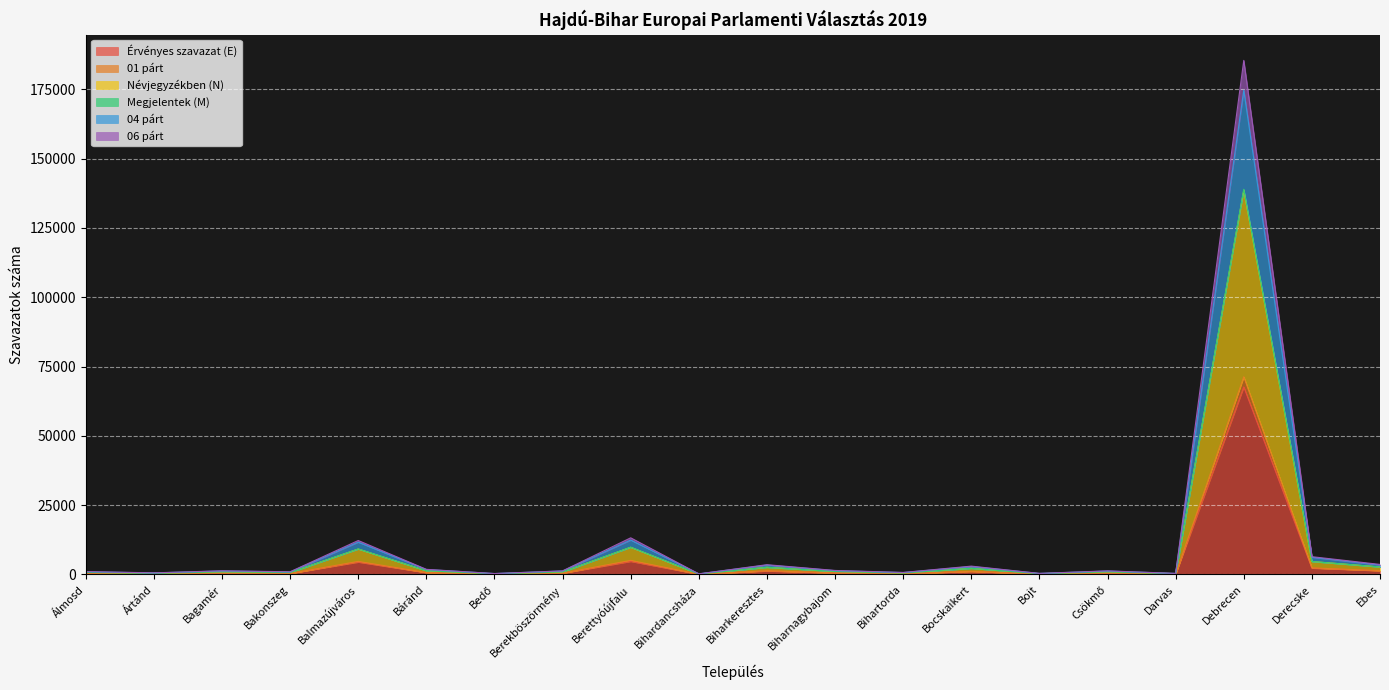

Reading right to left, transcribe all the data shown in this chart.

Érvényes szavazat (E): Ebes=1330	Derecske=2296	Debrecen=67673	Darvas=140	Csökmő=468	Bojt=139	Bocskaikert=1098	Bihartorda=262	Biharnagybajom=532	Biharkeresztes=1249	Bihardancsháza=85	Berettyóújfalu=4741	Berekböszörmény=453	Bedő=117	Báránd=661	Balmazújváros=4479	Bakonszeg=352	Bagamér=470	Ártánd=206	Álmosd=373
01 párt: Ebes=1398	Derecske=2386	Debrecen=71325	Darvas=155	Csökmő=497	Bojt=146	Bocskaikert=1138	Bihartorda=277	Biharnagybajom=564	Biharkeresztes=1362	Bihardancsháza=87	Berettyóújfalu=5105	Berekböszörmény=480	Bedő=119	Báránd=698	Balmazújváros=4731	Bakonszeg=364	Bagamér=494	Ártánd=214	Álmosd=390
Névjegyzékben (N): Ebes=2722	Derecske=4674	Debrecen=138647	Darvas=295	Csökmő=963	Bojt=284	Bocskaikert=2234	Bihartorda=536	Biharnagybajom=1092	Biharkeresztes=2599	Bihardancsháza=168	Berettyóújfalu=9815	Berekböszörmény=930	Bedő=232	Báránd=1356	Balmazújváros=9178	Bakonszeg=713	Bagamér=958	Ártánd=417	Álmosd=761
Megjelentek (M): Ebes=2728	Derecske=4682	Debrecen=138954	Darvas=295	Csökmő=965	Bojt=285	Bocskaikert=2236	Bihartorda=539	Biharnagybajom=1096	Biharkeresztes=2611	Bihardancsháza=172	Berettyóújfalu=9844	Berekböszörmény=933	Bedő=236	Báránd=1359	Balmazújváros=9209	Bakonszeg=716	Bagamér=964	Ártánd=420	Álmosd=763
04 párt: Ebes=3428	Derecske=6216	Debrecen=174713	Darvas=368	Csökmő=1241	Bojt=380	Bocskaikert=2860	Bihartorda=692	Biharnagybajom=1379	Biharkeresztes=3394	Bihardancsháza=225	Berettyóújfalu=12425	Berekböszörmény=1261	Bedő=335	Báránd=1784	Balmazújváros=11669	Bakonszeg=918	Bagamér=1271	Ártánd=564	Álmosd=977
06 párt: Ebes=3633	Derecske=6427	Debrecen=185459	Darvas=391	Csökmő=1306	Bojt=395	Bocskaikert=3017	Bihartorda=737	Biharnagybajom=1456	Biharkeresztes=3532	Bihardancsháza=231	Berettyóújfalu=13231	Berekböszörmény=1300	Bedő=340	Báránd=1860	Balmazújváros=12262	Bakonszeg=982	Bagamér=1332	Ártánd=591	Álmosd=1059